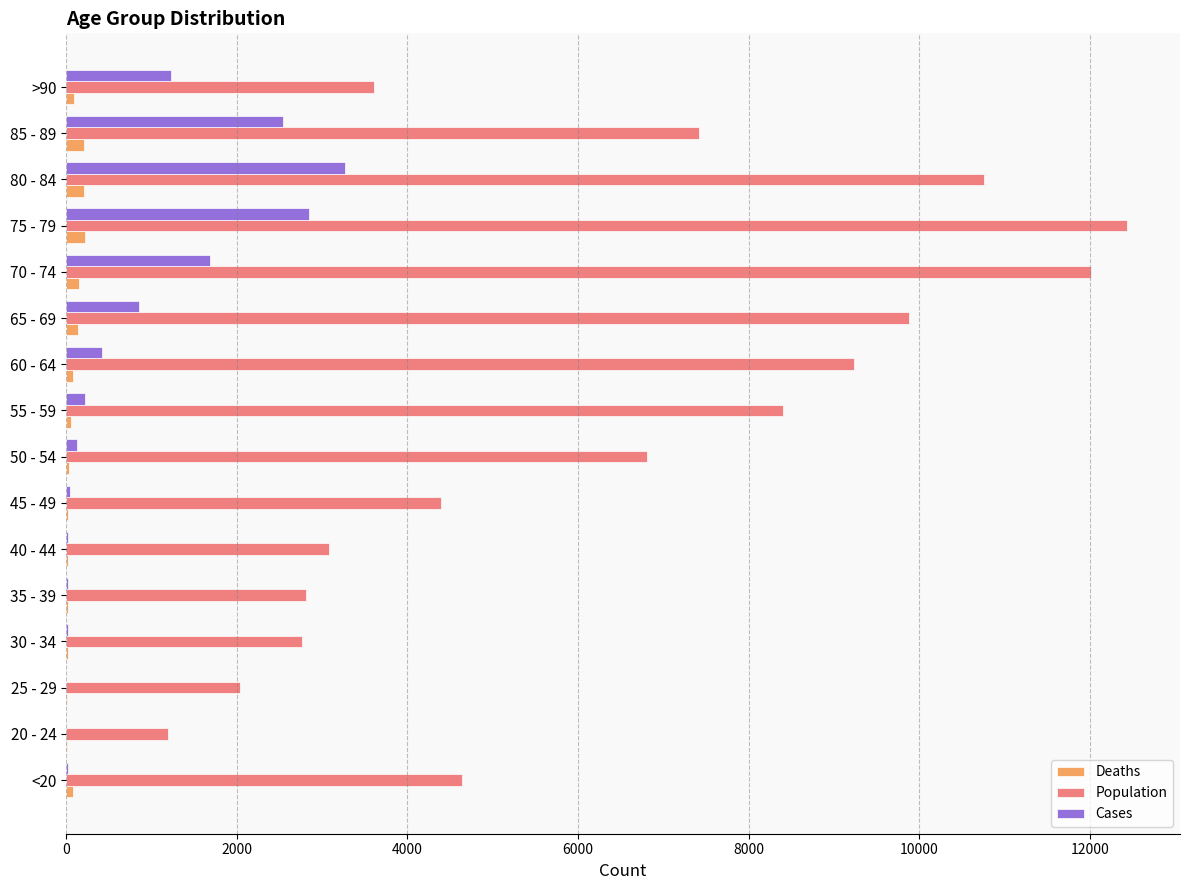

Between <20 and 20 - 24, which series saw the biggest shift?

Population